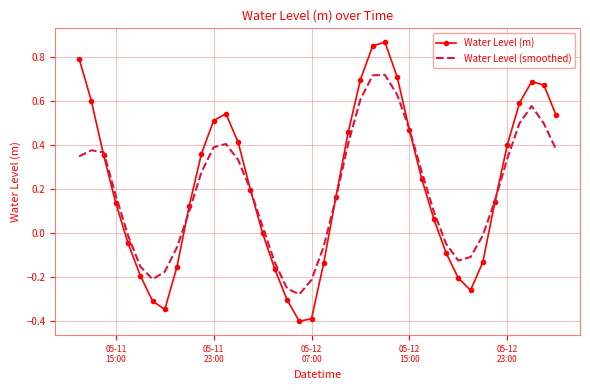

Which series has the widest spread of values?

Water Level (m)